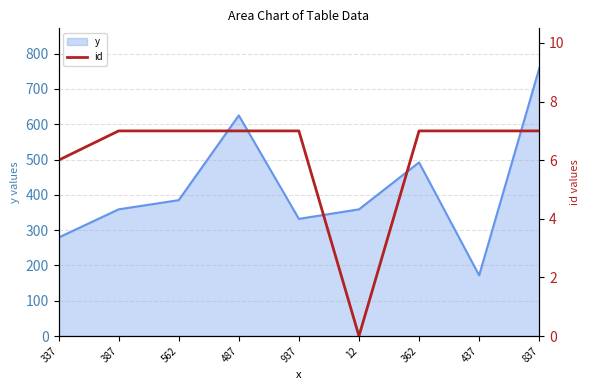

At which category does the data reach its first local valley?

12